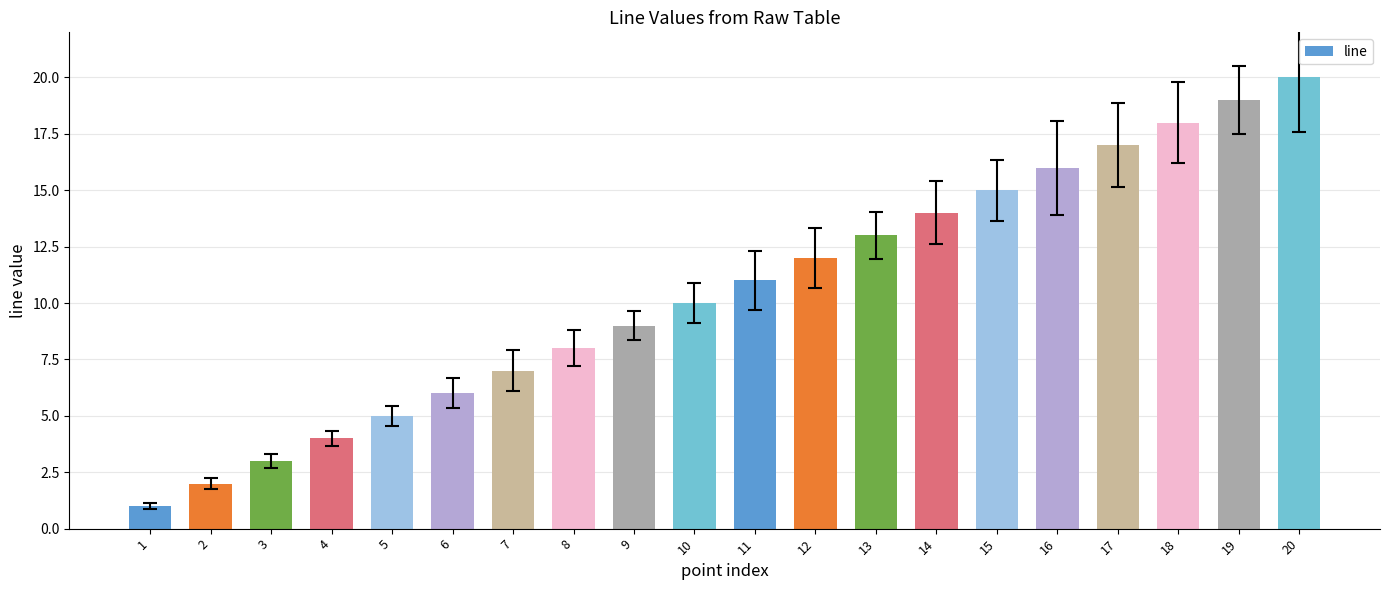

The chart shows a value of 8 at 8. True or false?

True